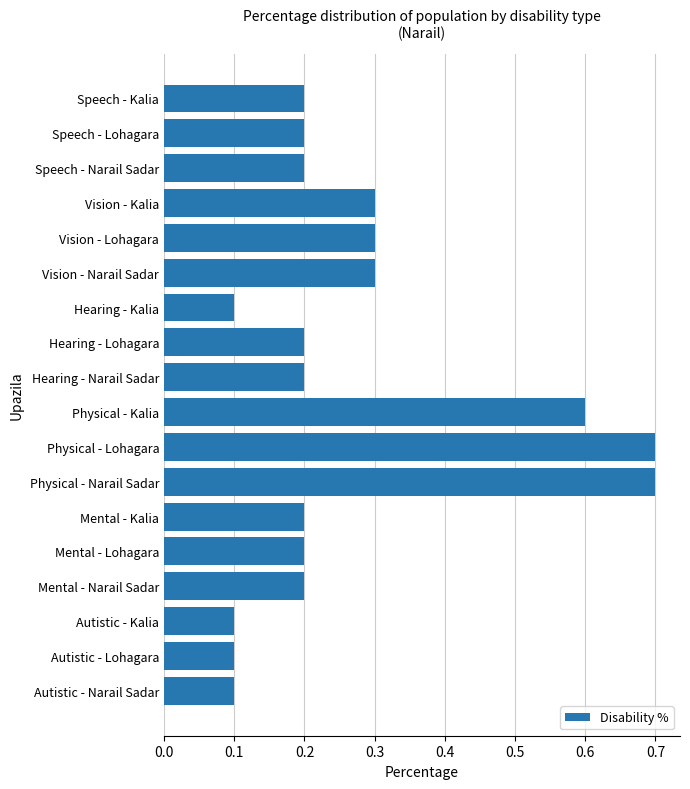

Reading top to bottom, list all the values displayed in this chart.

0.2	0.2	0.2	0.3	0.3	0.3	0.1	0.2	0.2	0.6	0.7	0.7	0.2	0.2	0.2	0.1	0.1	0.1